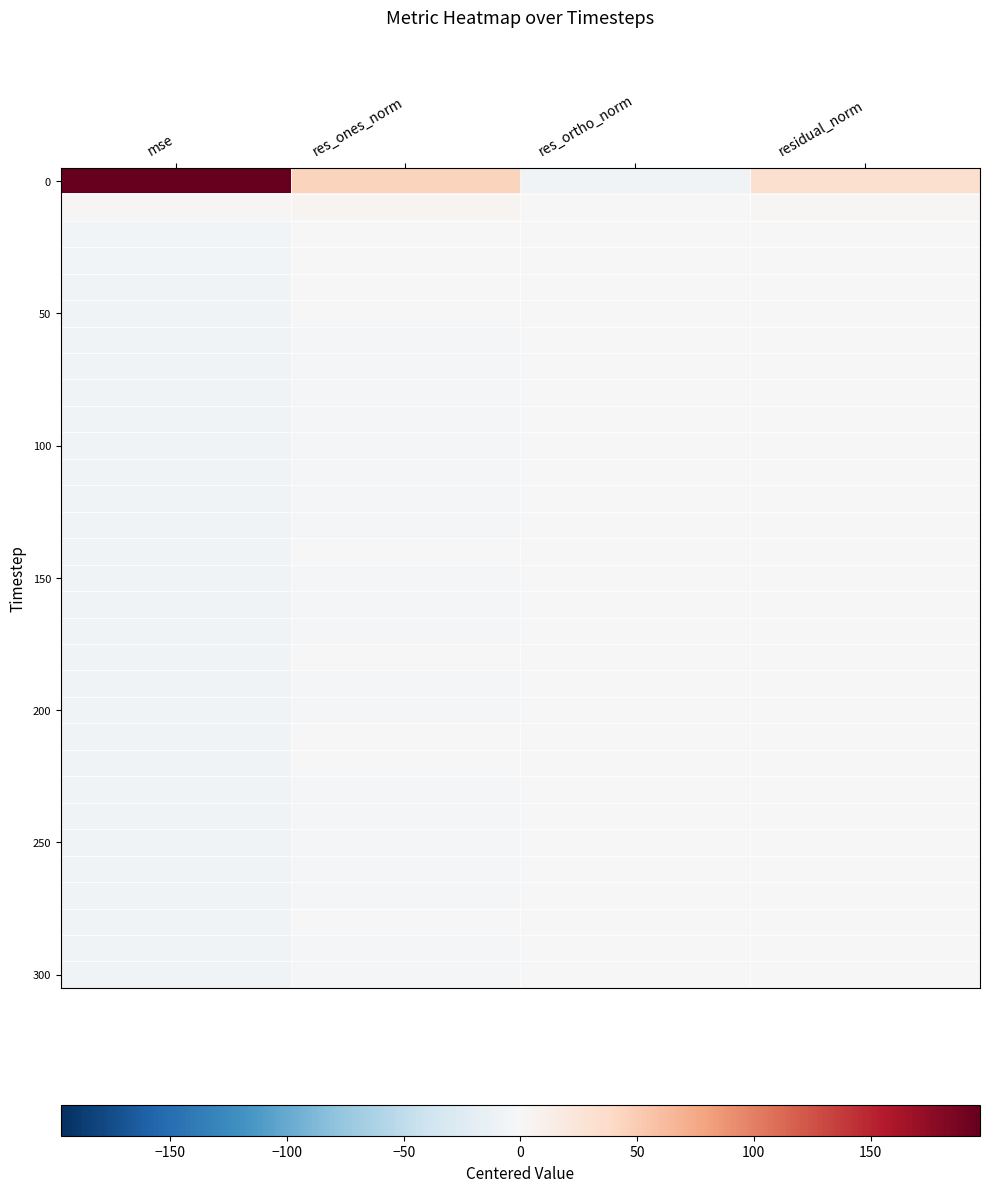

What is the maximum value shown in the chart?

196.9